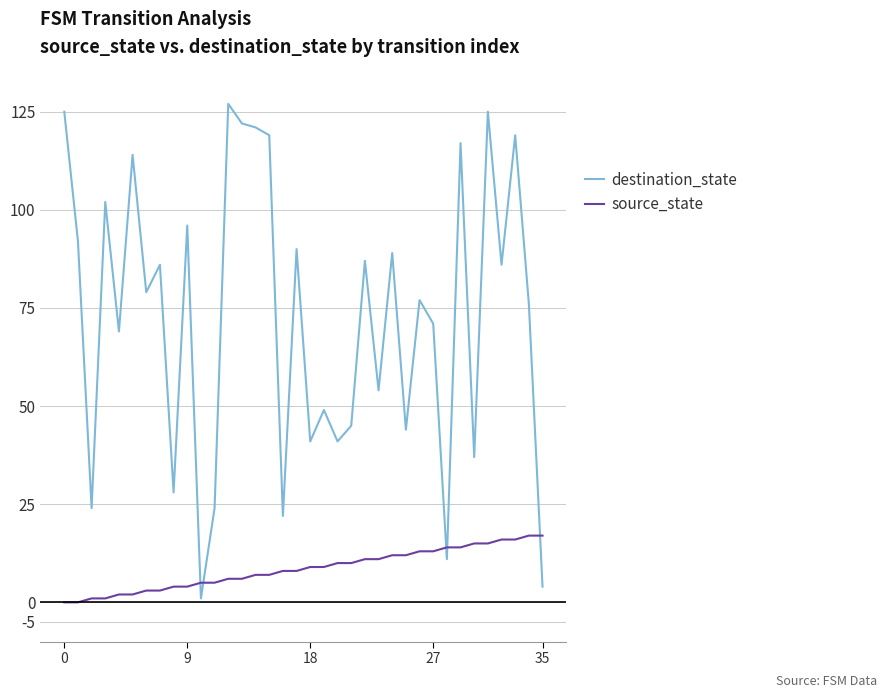

List the series in order of their overall mean, highest first.

destination_state, source_state